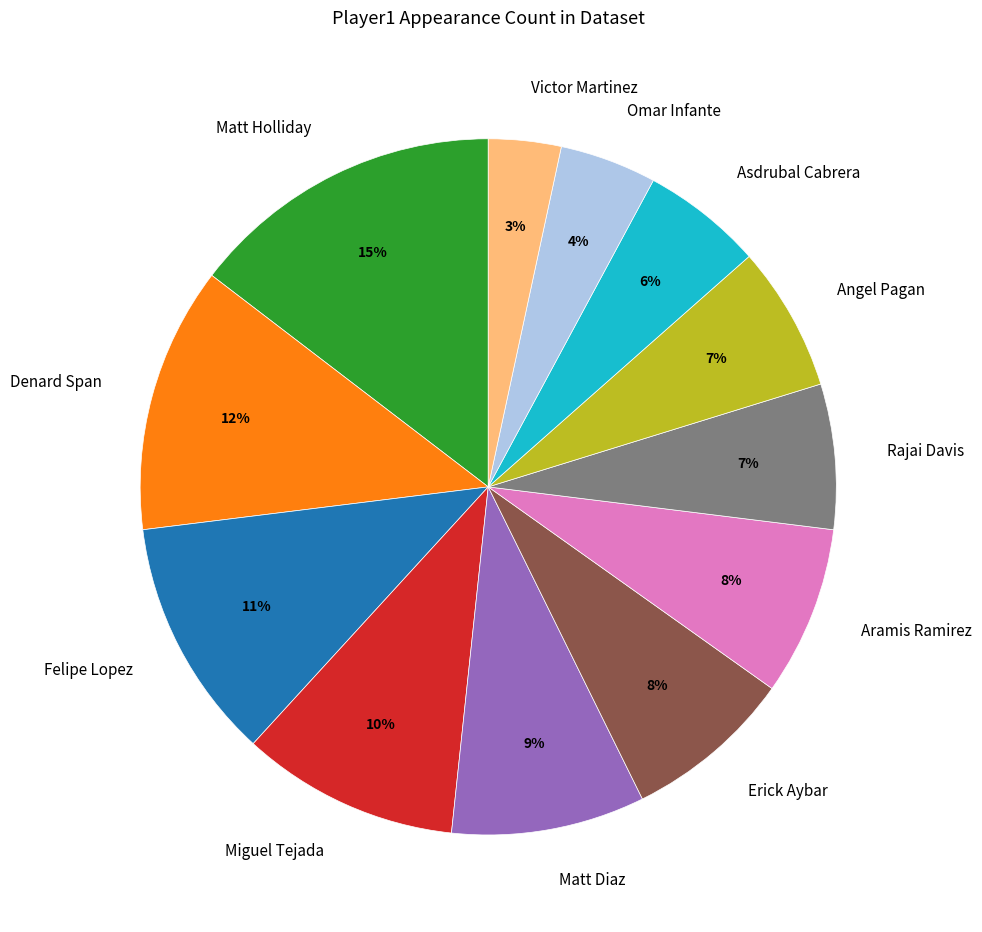

Is Angel Pagan the majority of the pie?

No